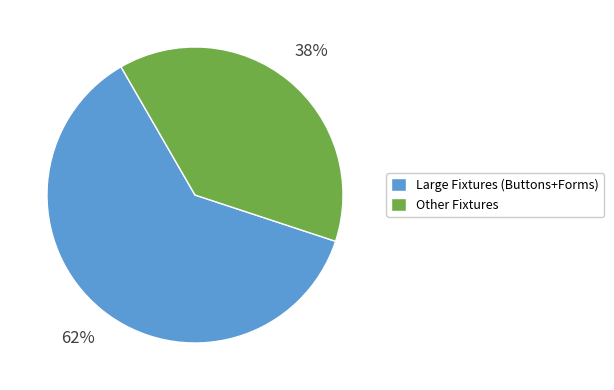

To the nearest percent, what is the average slice percentage?

50%